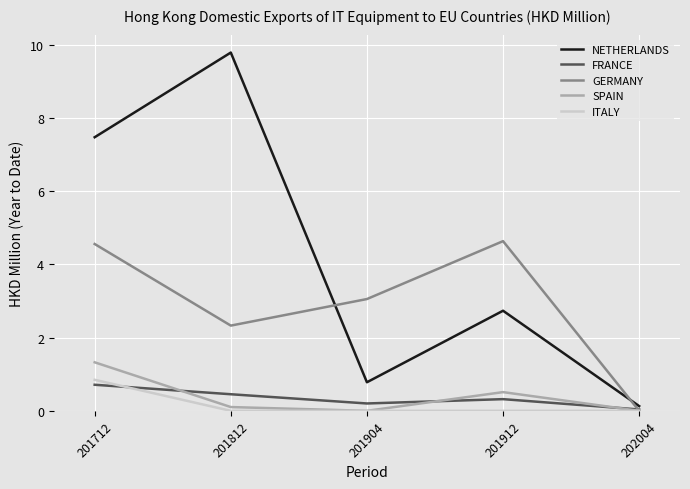

Which series has the largest range (max minus min)?

NETHERLANDS